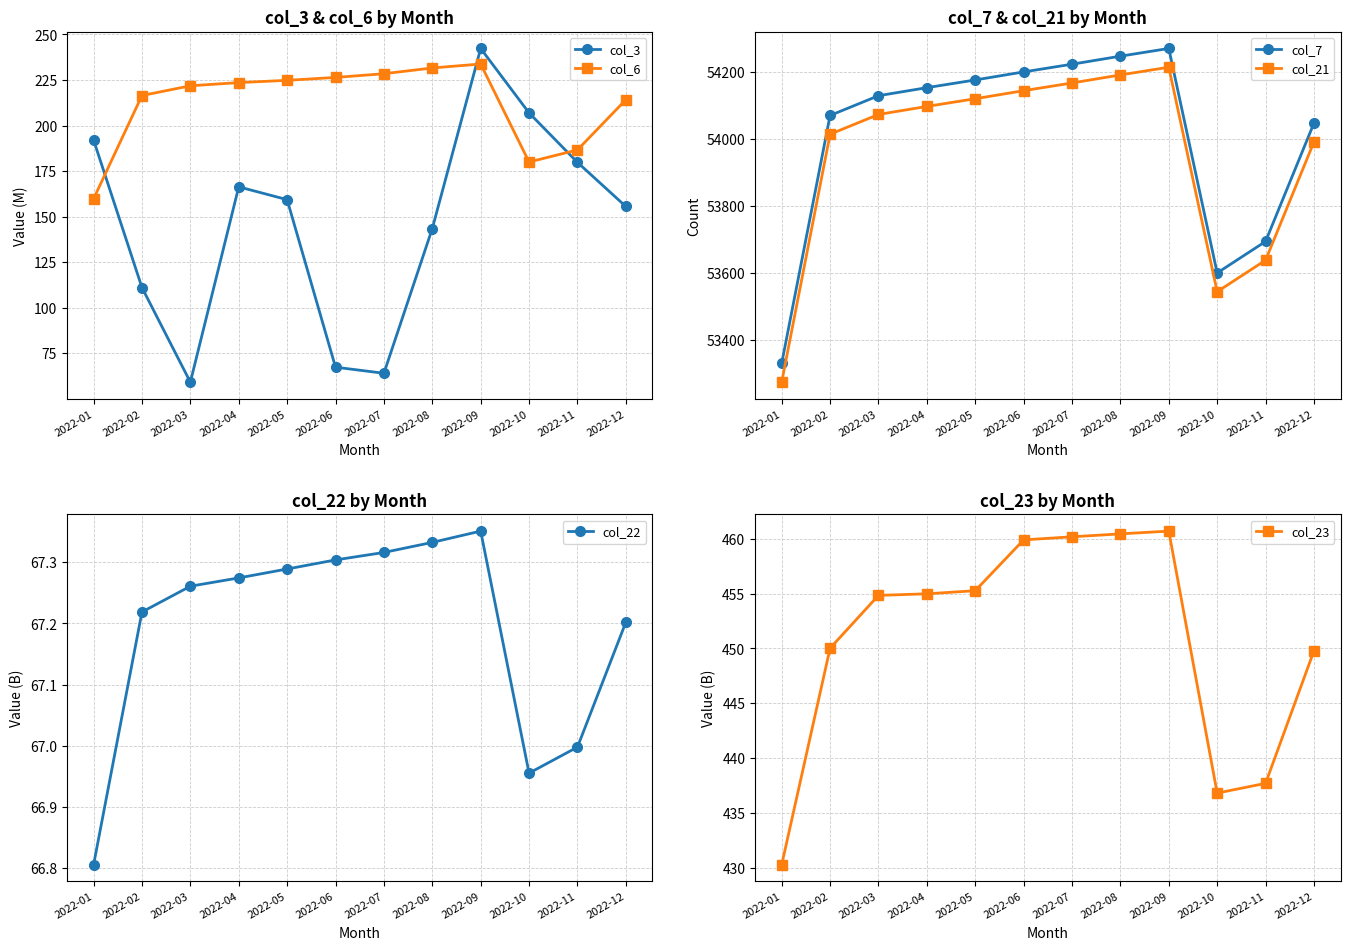

Reading right to left, extract all data points from this chart.

col_3: 155.6	179.8	206.9	242.3	143.5	64.1	67.4	159.3	166.4	59.2	111.1	192.1
col_6: 214.2	186.6	180.0	233.8	231.6	228.5	226.4	224.8	223.6	221.8	216.5	159.8
col_7: 54047.0	53694.0	53600.0	54270.0	54247.0	54223.0	54200.0	54176.0	54153.0	54129.0	54070.0	53330.0
col_21: 53991.0	53638.0	53544.0	54214.0	54191.0	54167.0	54144.0	54120.0	54097.0	54073.0	54014.0	53274.0
col_22: 67.2	67.0	67.0	67.4	67.3	67.3	67.3	67.3	67.3	67.3	67.2	66.8
col_23: 449.8	437.7	436.8	460.7	460.4	460.2	459.9	455.3	455.0	454.8	450.0	430.3